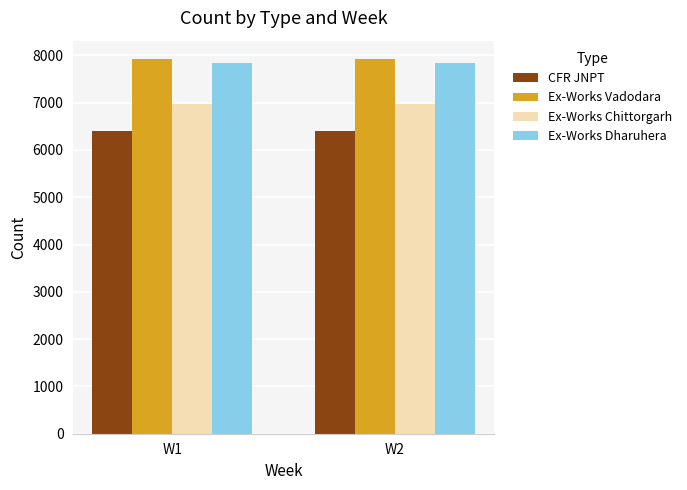

What is the difference between the highest and lowest values at W2?

1504